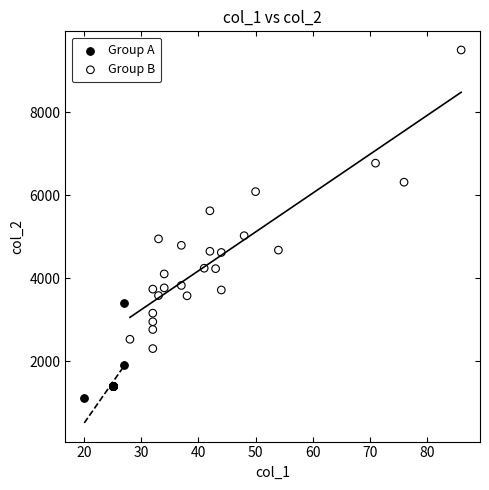

Which series contains the highest Y value?

Group B